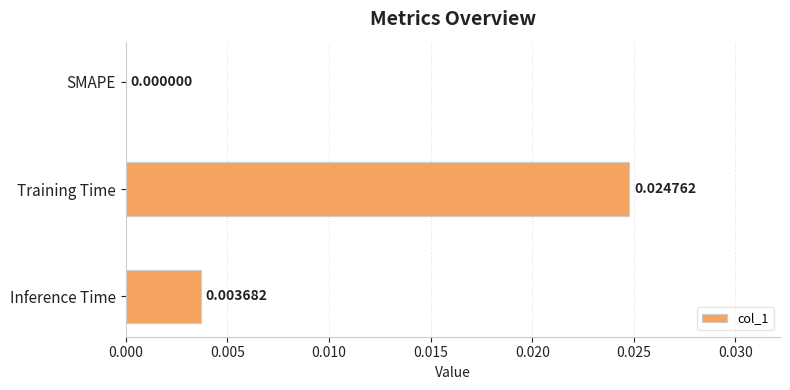

Which label corresponds to the largest value in the chart?

Training Time